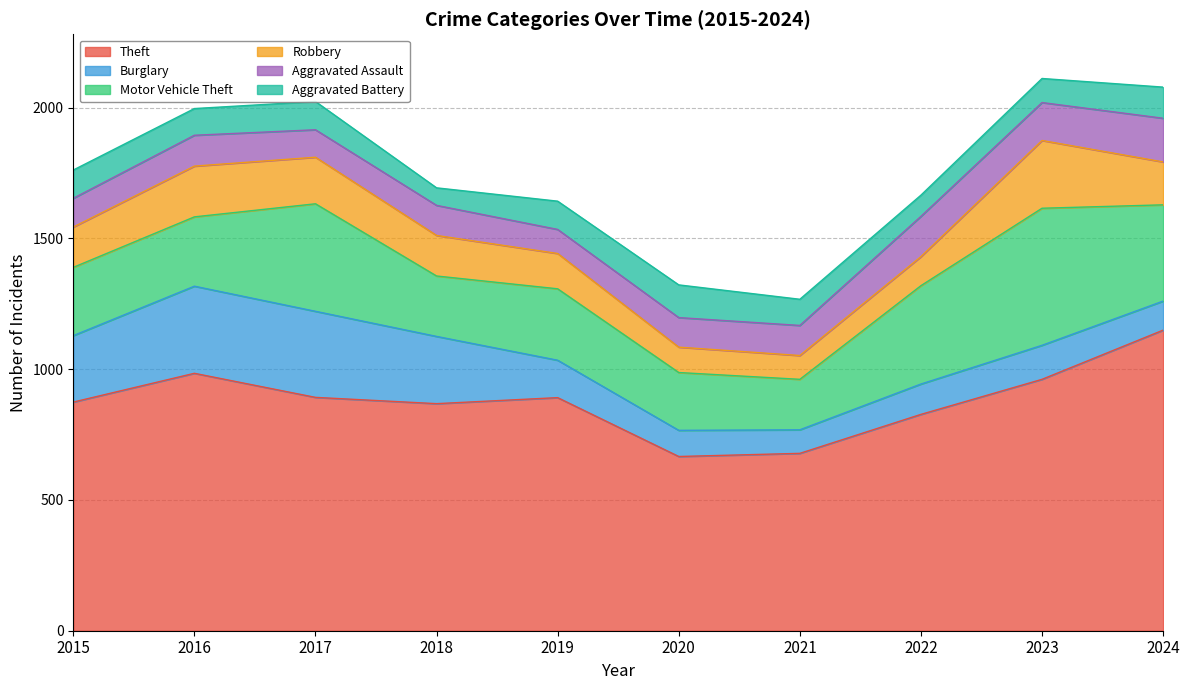

What is the difference between the Aggravated Battery values at 2016 and 2022?

21